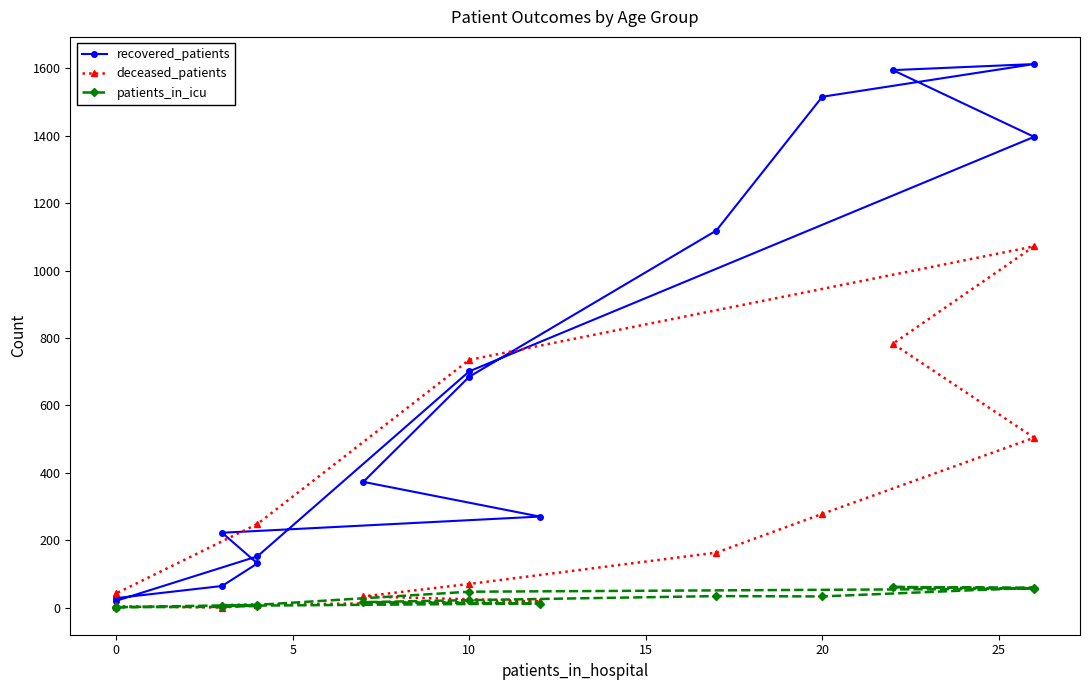

In patients_in_icu, how many points are lower than both neighbors (excluding endpoints)?

1